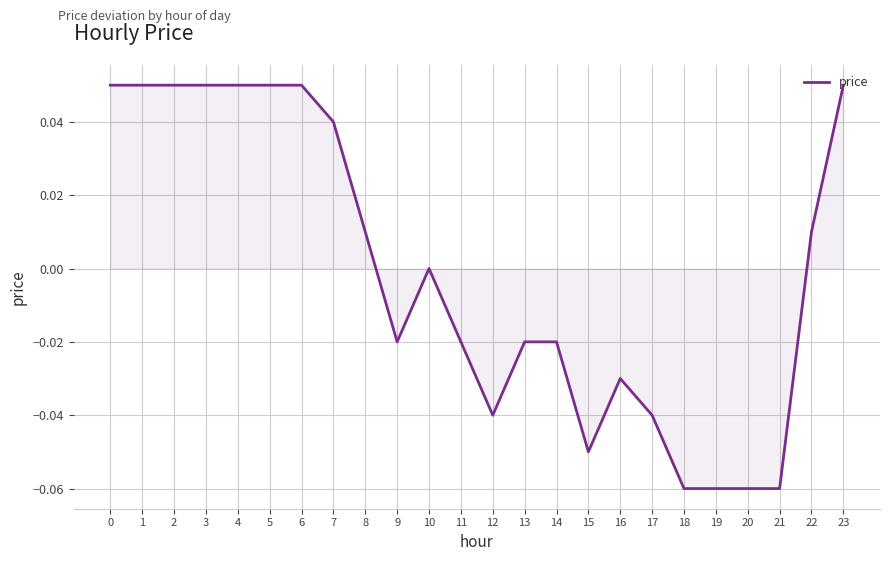

The chart shows a value of -0.0 at 13. True or false?

True